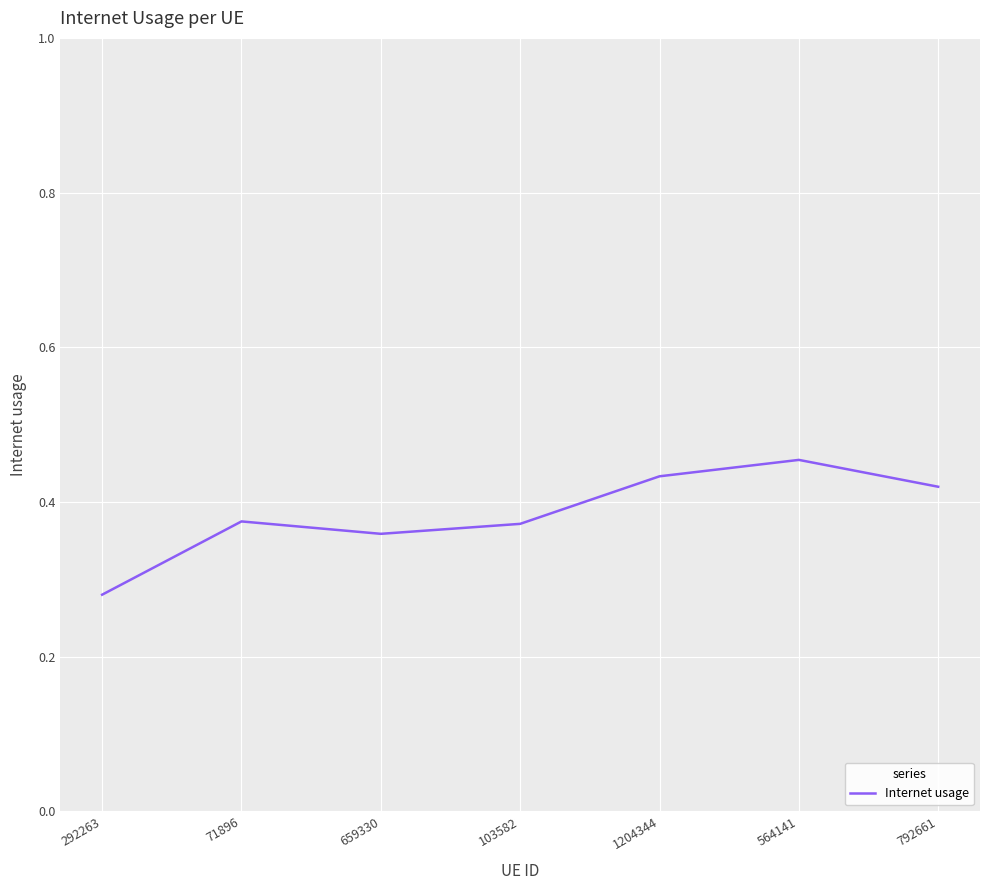

How many lines are shown in the chart?

1